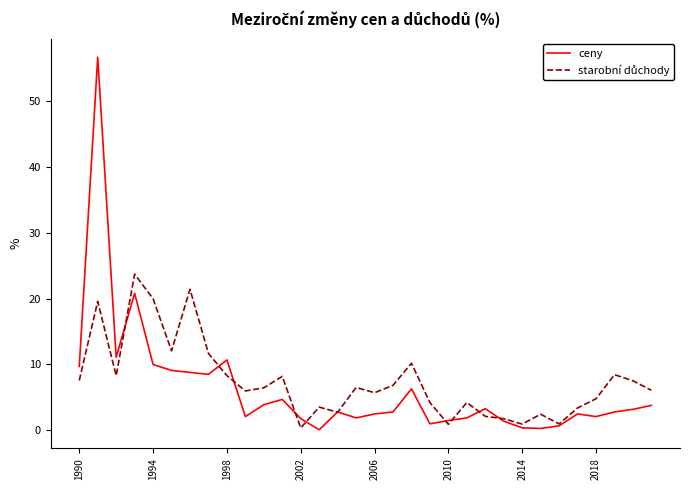

Which series has the widest spread of values?

ceny